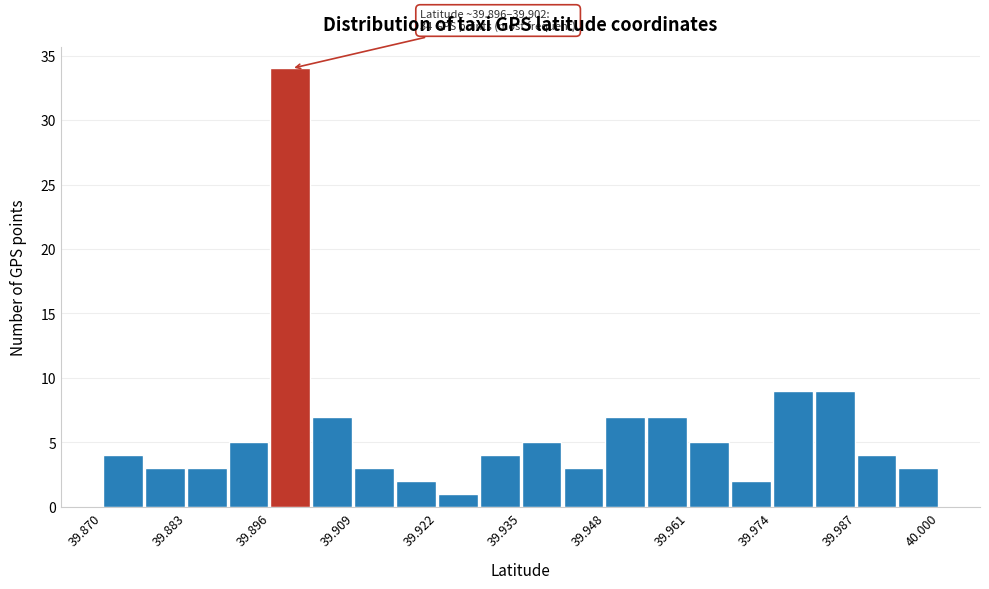

Around what value on the x-axis is the tallest bar? Give the approximate position of its centre, as read against the axis.

39.900